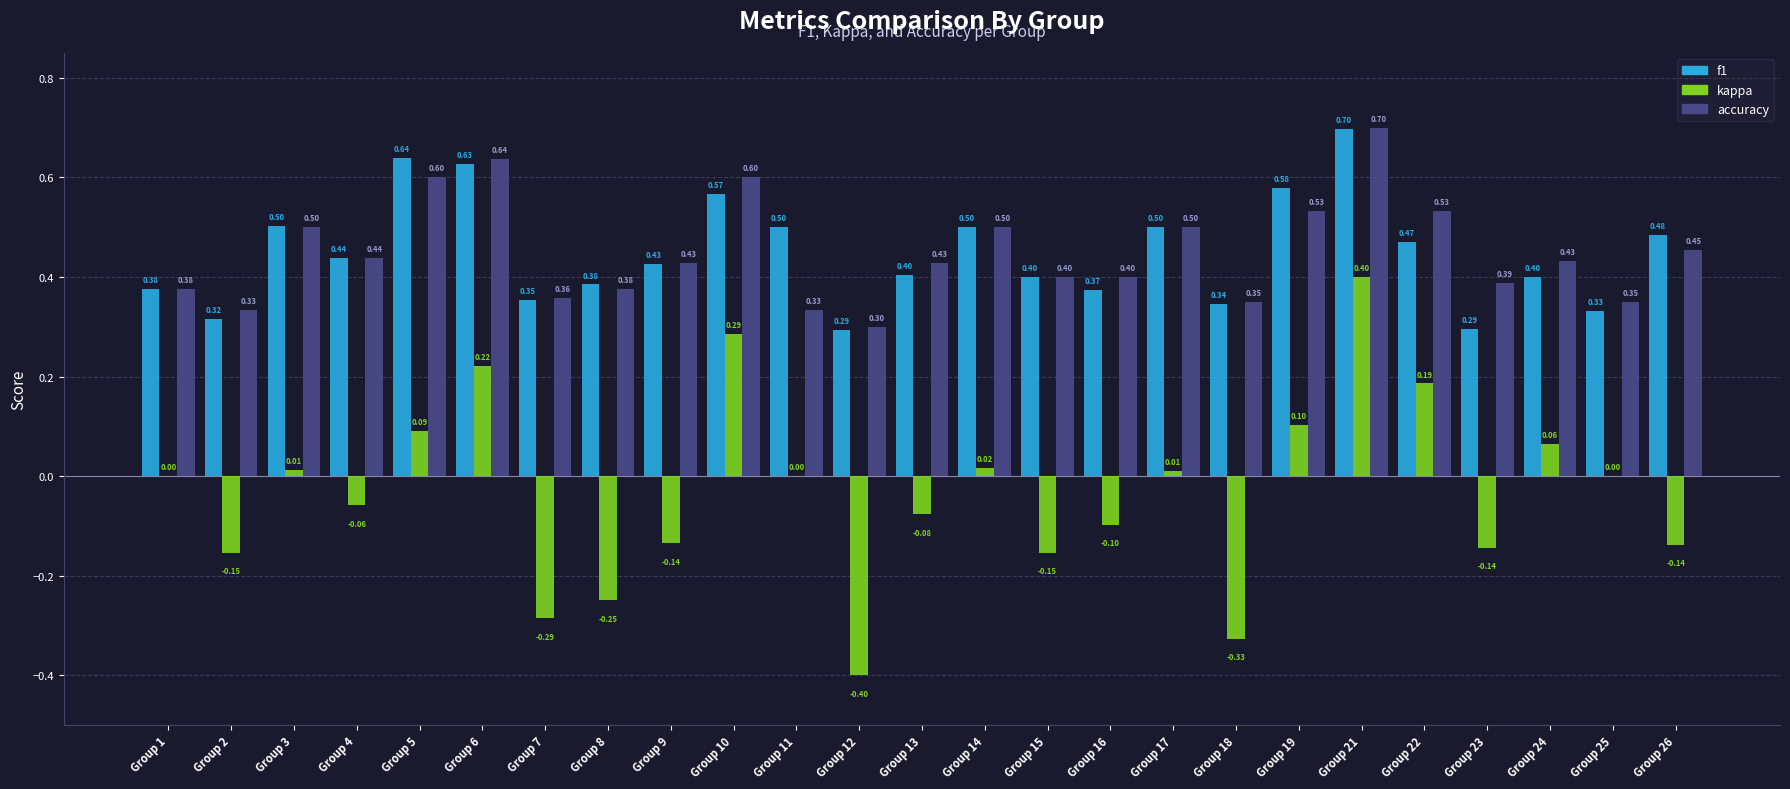

Are the bars grouped side by side (vs. stacked)?

Yes